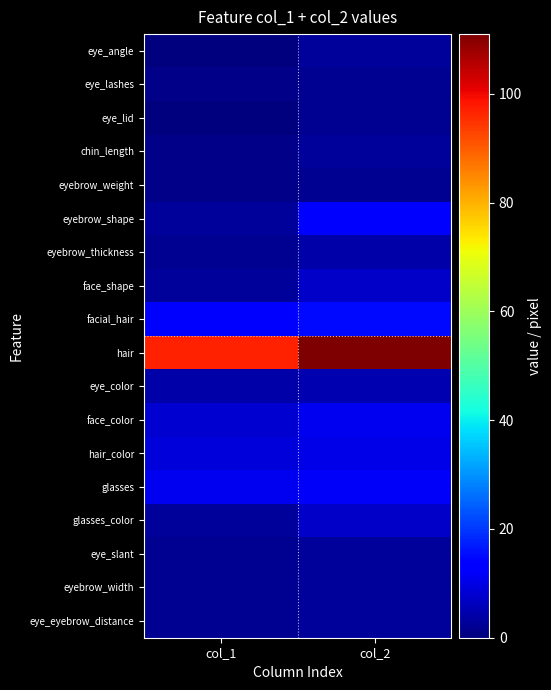

Reading left to right, what are all the values shown in this chart?

eye_angle: col_1=0	col_2=3
eye_lashes: col_1=1	col_2=2
eye_lid: col_1=0	col_2=2
chin_length: col_1=1	col_2=3
eyebrow_weight: col_1=1	col_2=2
eyebrow_shape: col_1=3	col_2=14
eyebrow_thickness: col_1=2	col_2=4
face_shape: col_1=3	col_2=7
facial_hair: col_1=14	col_2=15
hair: col_1=97	col_2=111
eye_color: col_1=4	col_2=5
face_color: col_1=8	col_2=11
hair_color: col_1=9	col_2=10
glasses: col_1=11	col_2=12
glasses_color: col_1=3	col_2=7
eye_slant: col_1=2	col_2=3
eyebrow_width: col_1=2	col_2=3
eye_eyebrow_distance: col_1=2	col_2=3